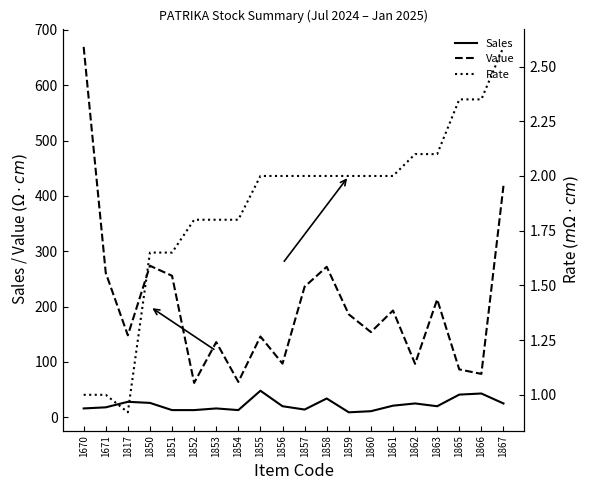

At 1867, list the series in order from smallest to largest.

Rate, Sales, Value